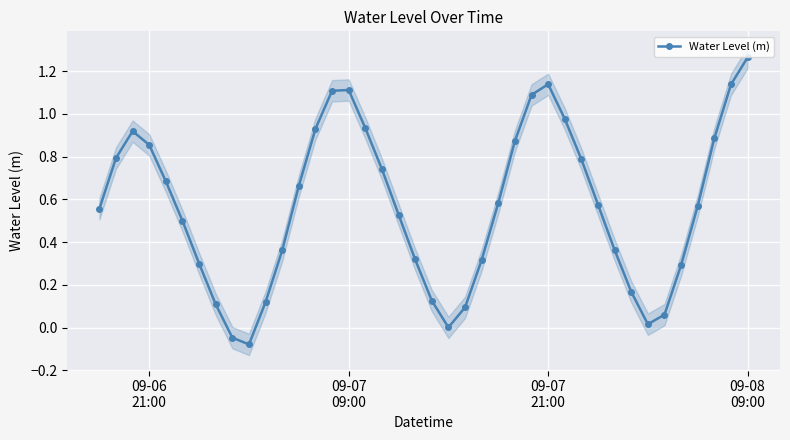

How many values are below 0?

2